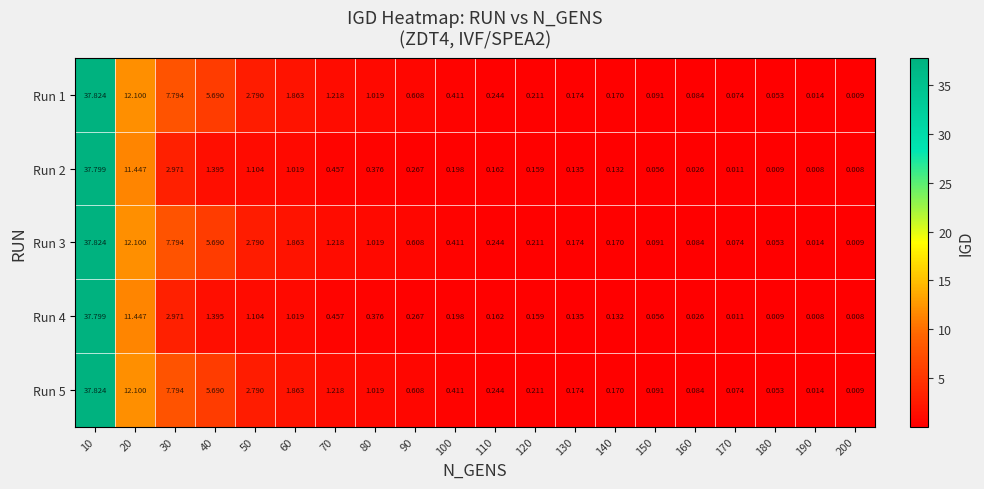

Is the value of Run 4 at 20 greater than the value of Run 2 at 70?

Yes